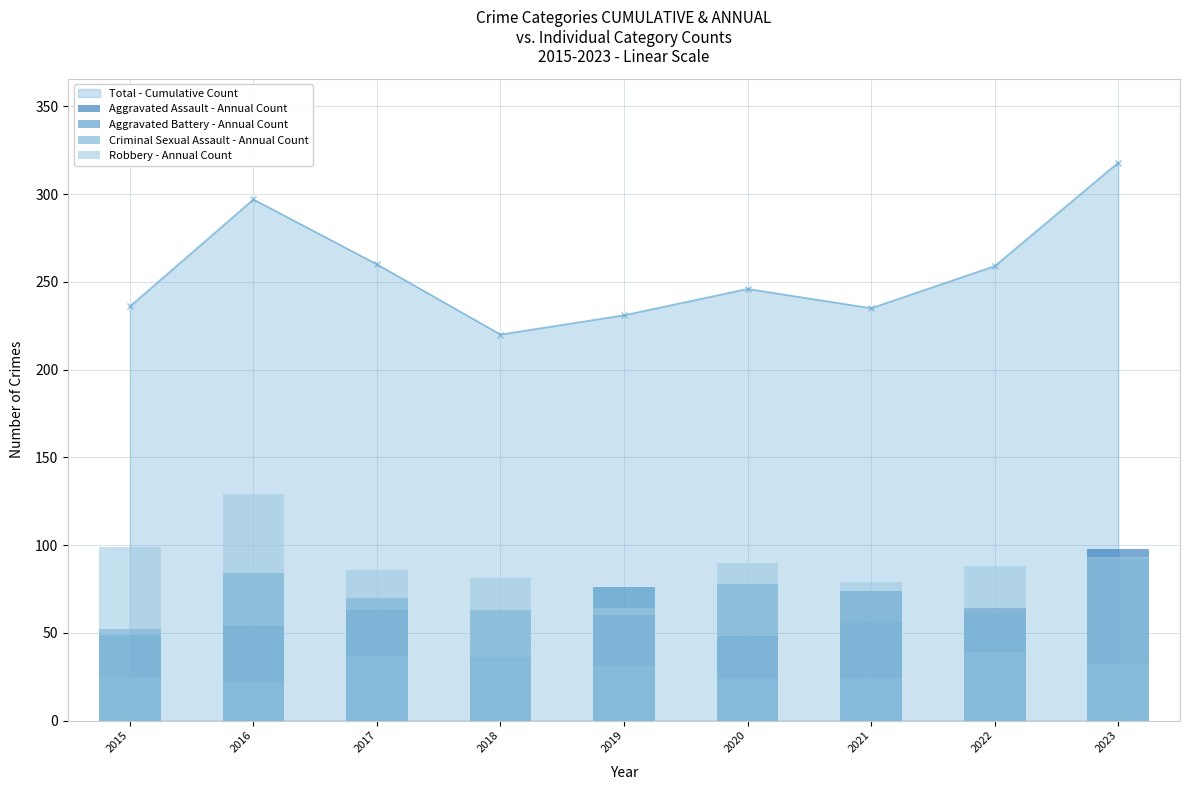

Which series has the widest spread of values?

Robbery - Annual Count